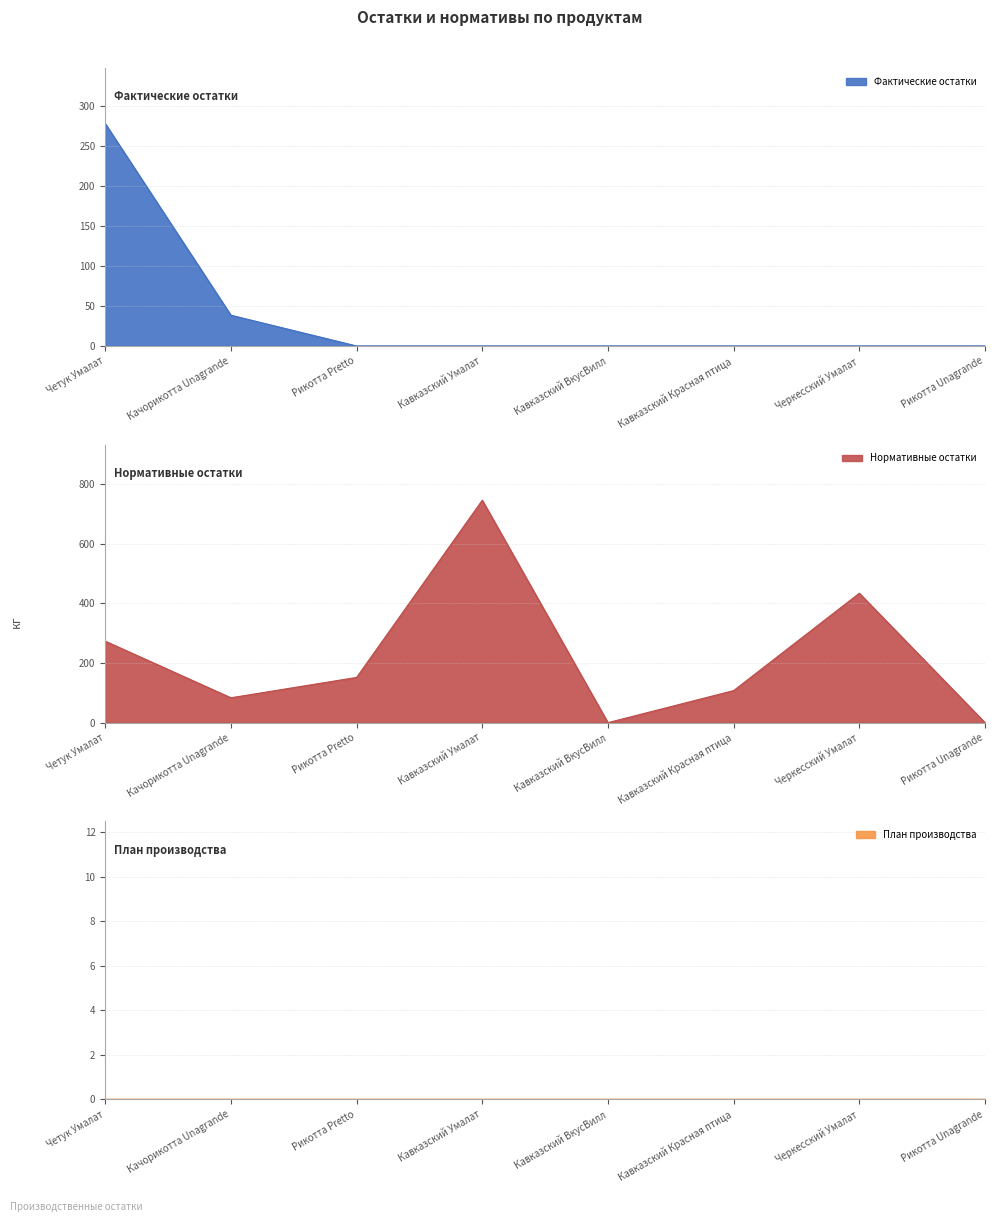

At which category does Нормативные остатки reach its first local peak?

Кавказский Умалат